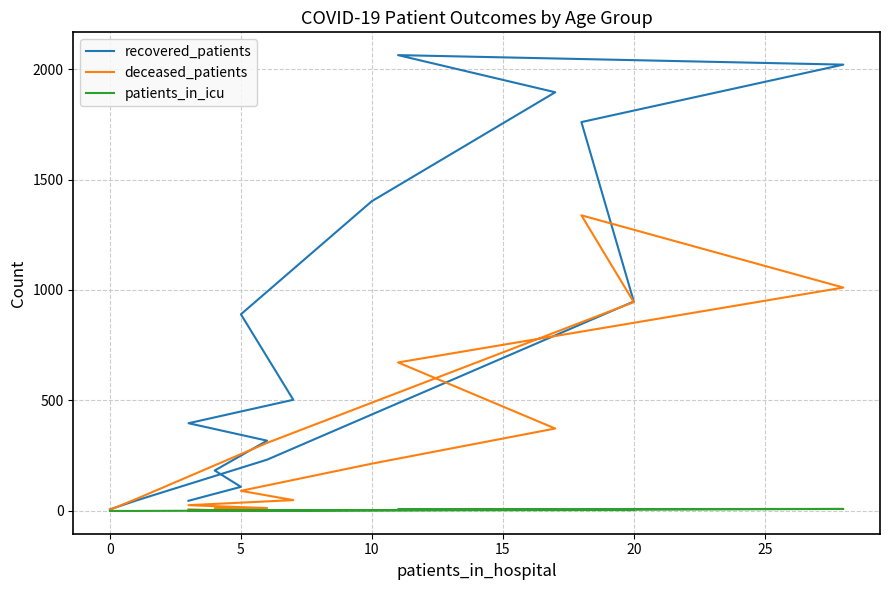

True or false: deceased_patients and patients_in_icu cross at least once.

False